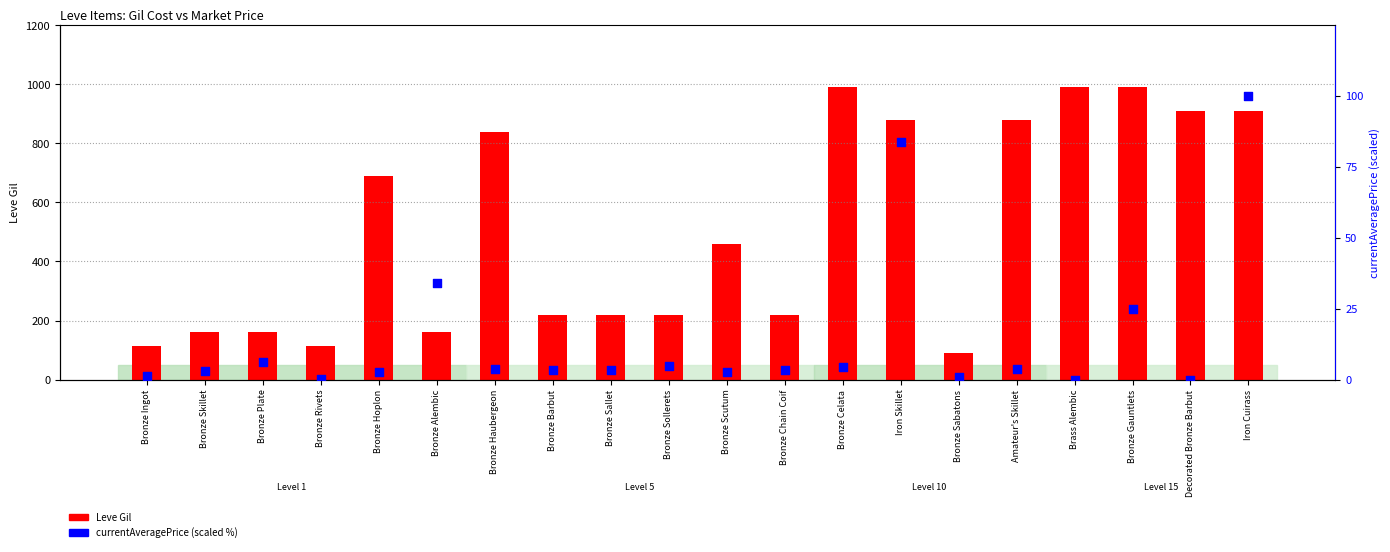

What are all the series names shown in the legend?

Leve Gil, currentAveragePrice (scaled %)